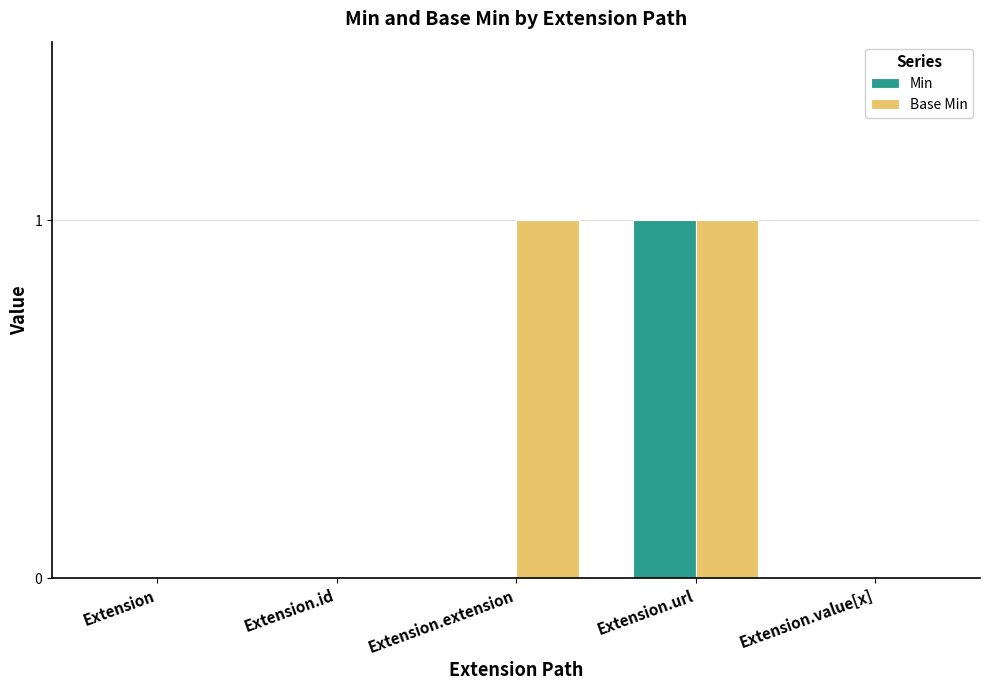

Reading left to right, transcribe all the data shown in this chart.

Min: Extension=0	Extension.id=0	Extension.extension=0	Extension.url=1	Extension.value[x]=0
Base Min: Extension=0	Extension.id=0	Extension.extension=1	Extension.url=1	Extension.value[x]=0